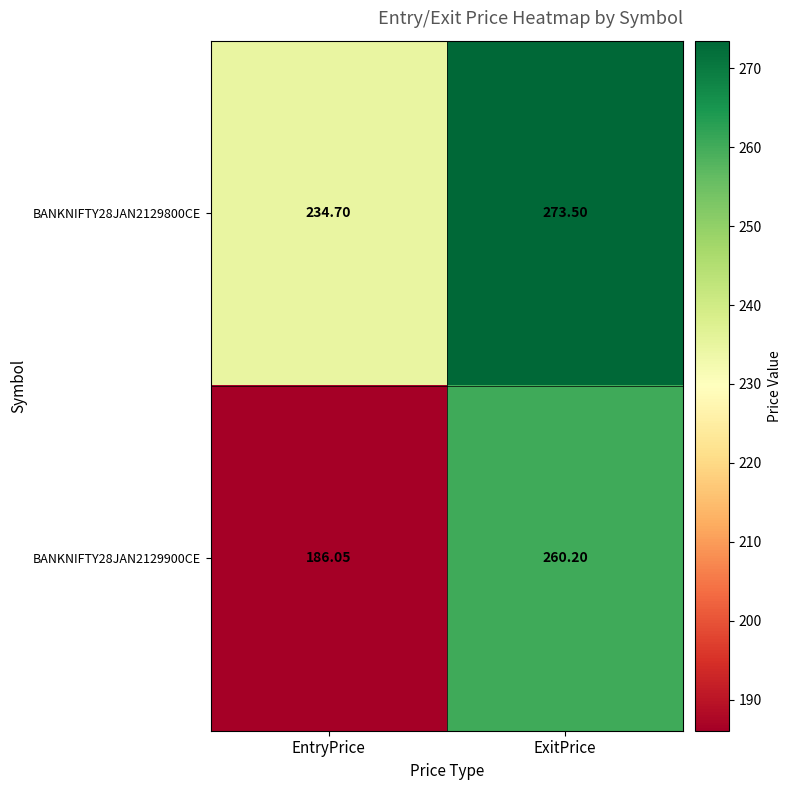

At which category does the chart reach its peak across all series?

ExitPrice